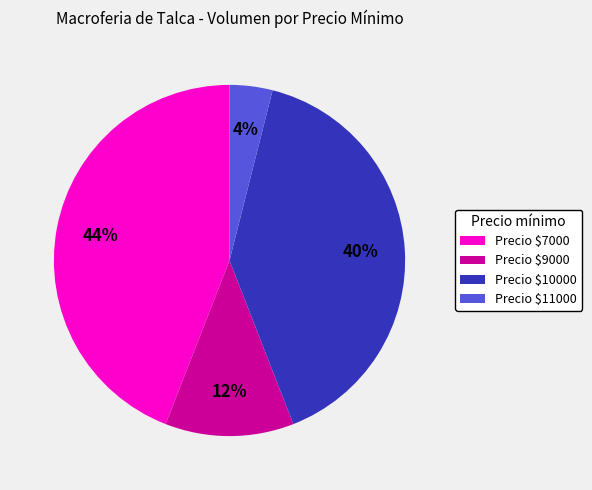

Rank the categories by value from highest to lowest.

Precio $7000, Precio $10000, Precio $9000, Precio $11000